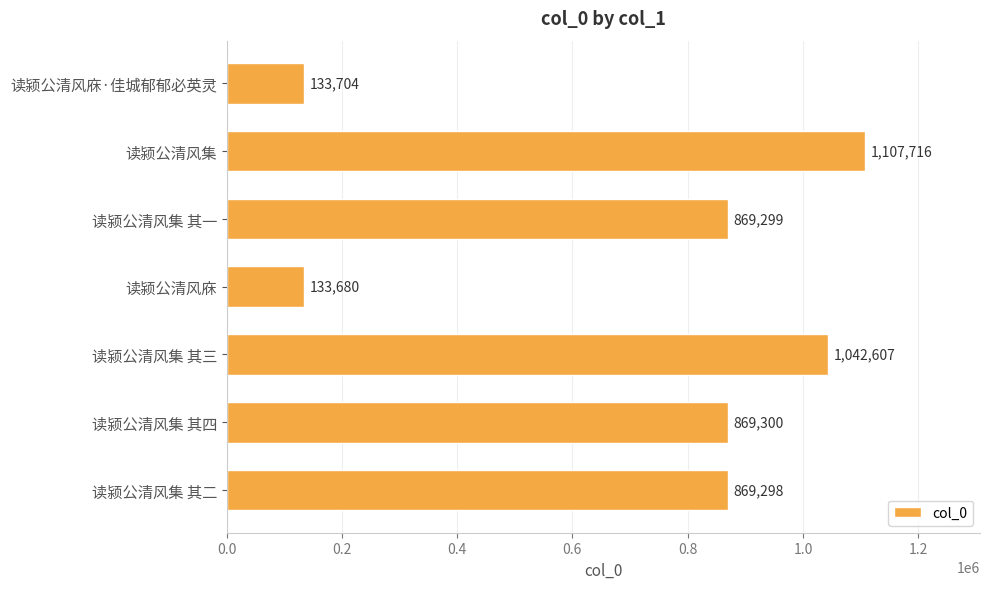

The chart shows a value of 1042607 at 读颍公清风集 其三. True or false?

True